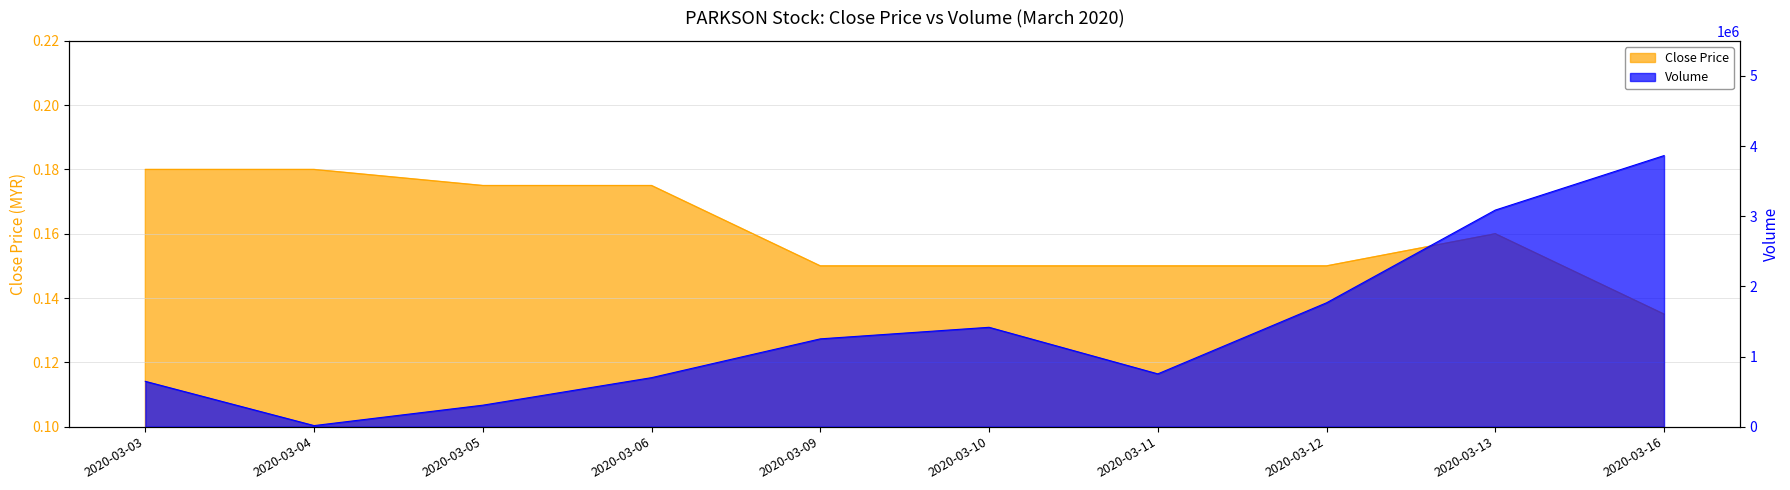

What is the difference between the highest and lowest values at 2020-03-09?

1251599.9